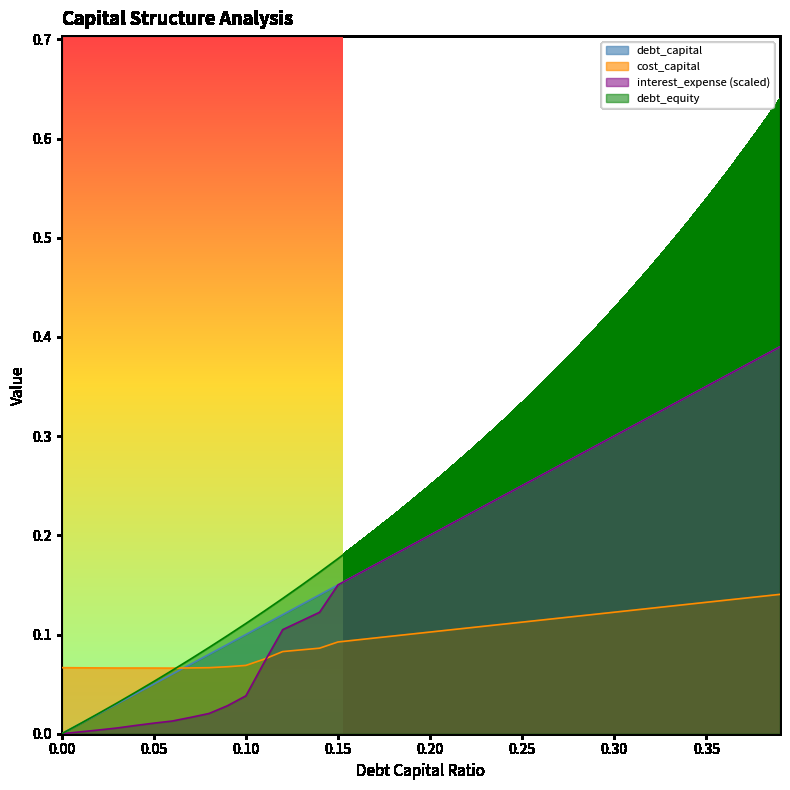

At how many categories does at least one series exceed 0?

40